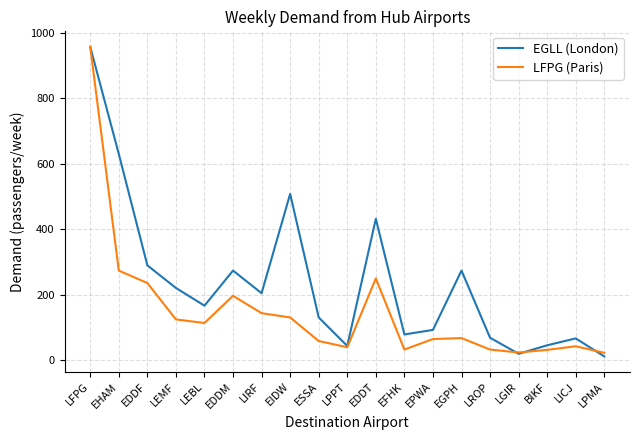

At which category is the sum across all series the highest?

LFPG